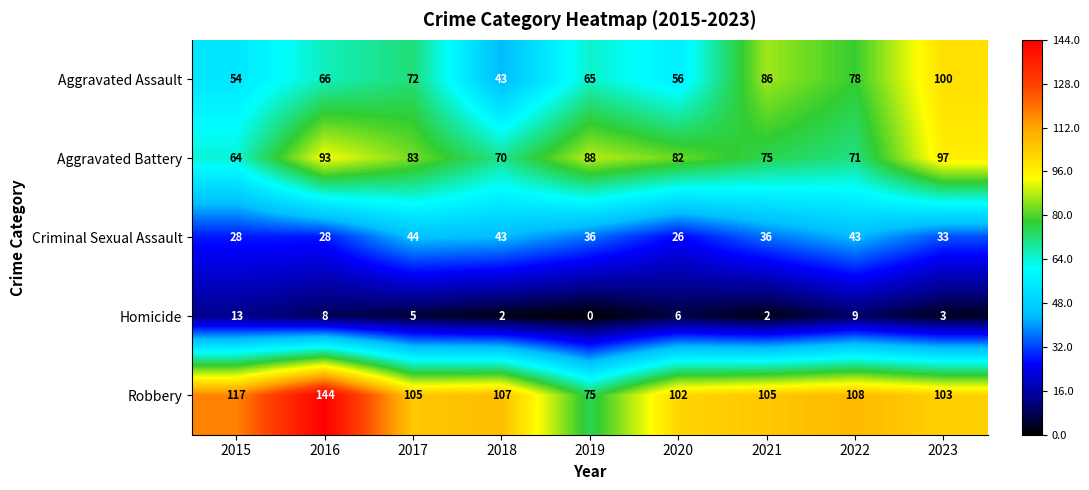

Which series has the largest range (max minus min)?

Robbery